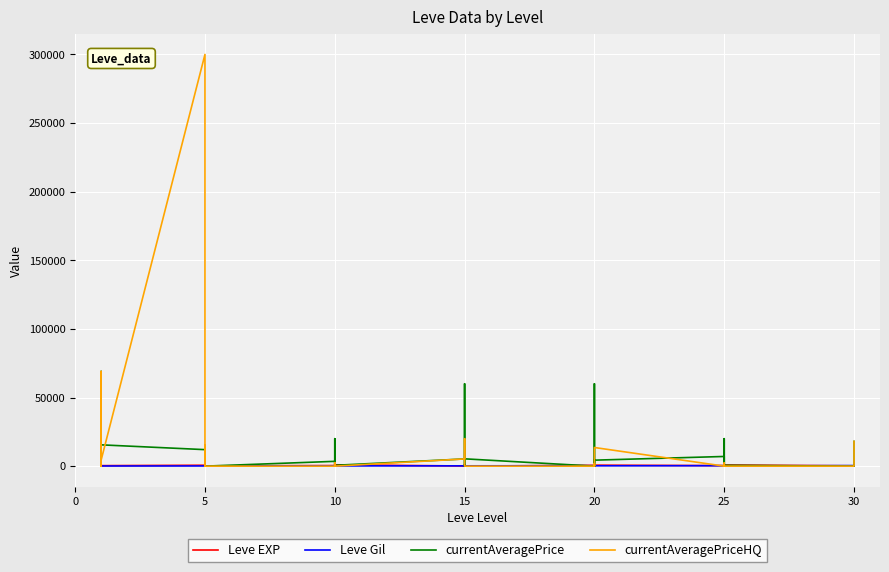

Count the number of categories in the chart.

40